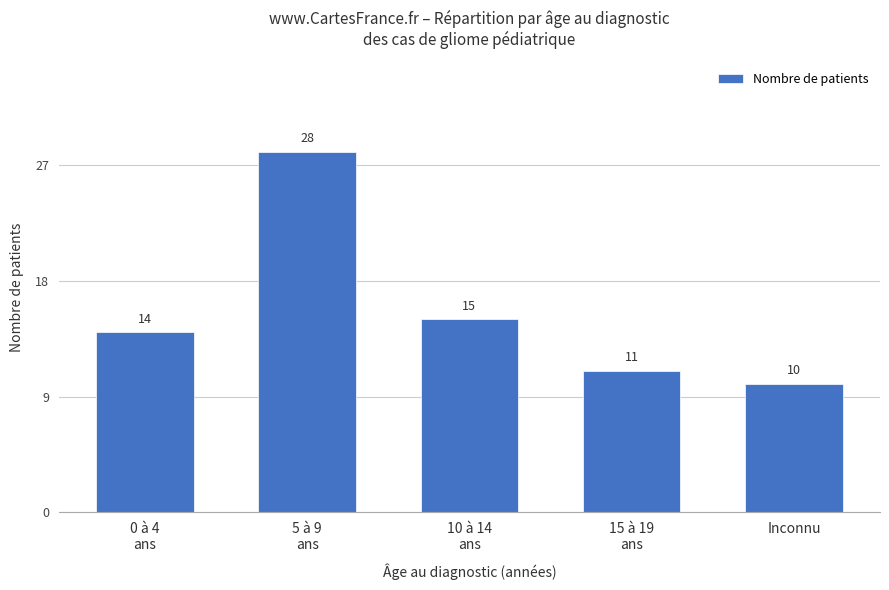

What value does the data have at 10 à 14
ans?

15